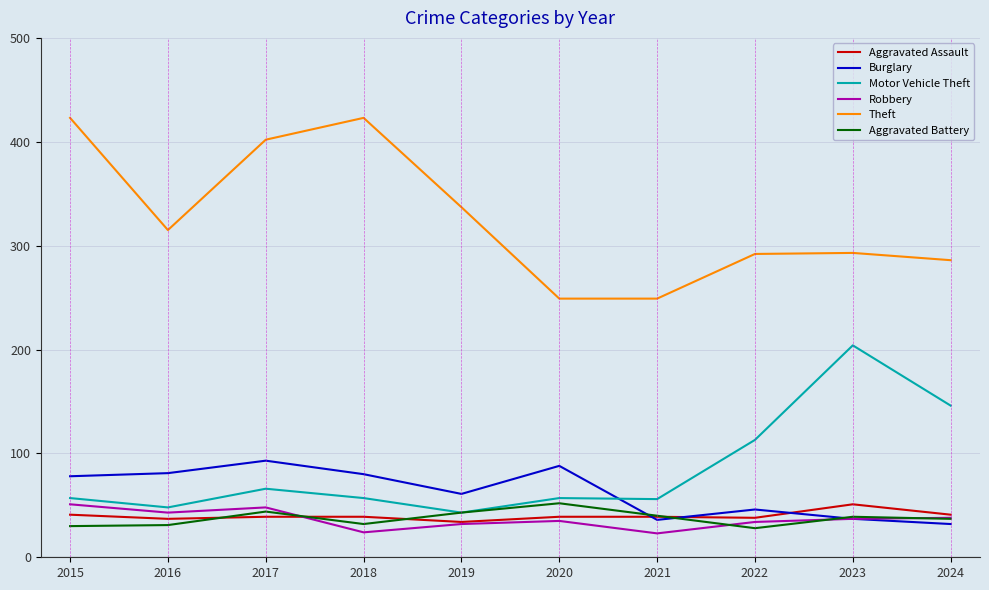

What is the difference between the Theft values at 2016 and 2024?

29